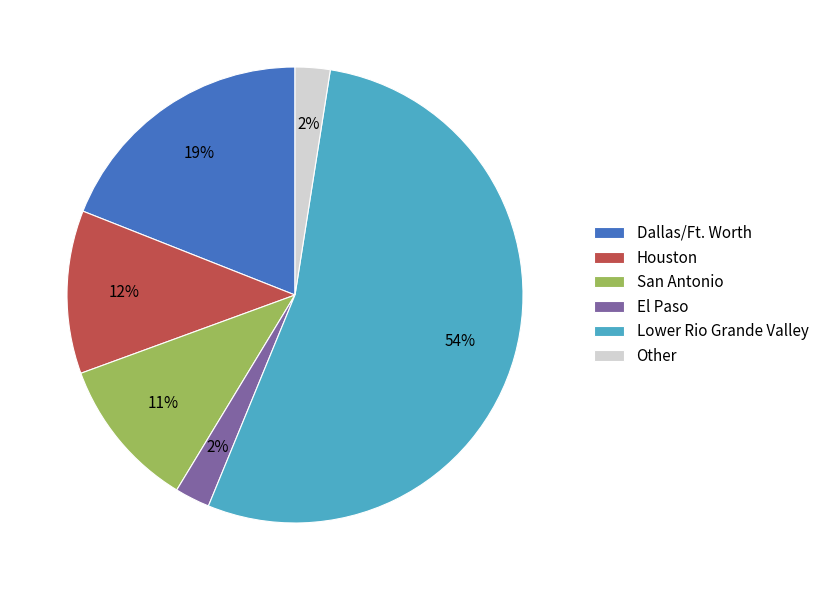

Is it true that El Paso is 12% of the pie?

False